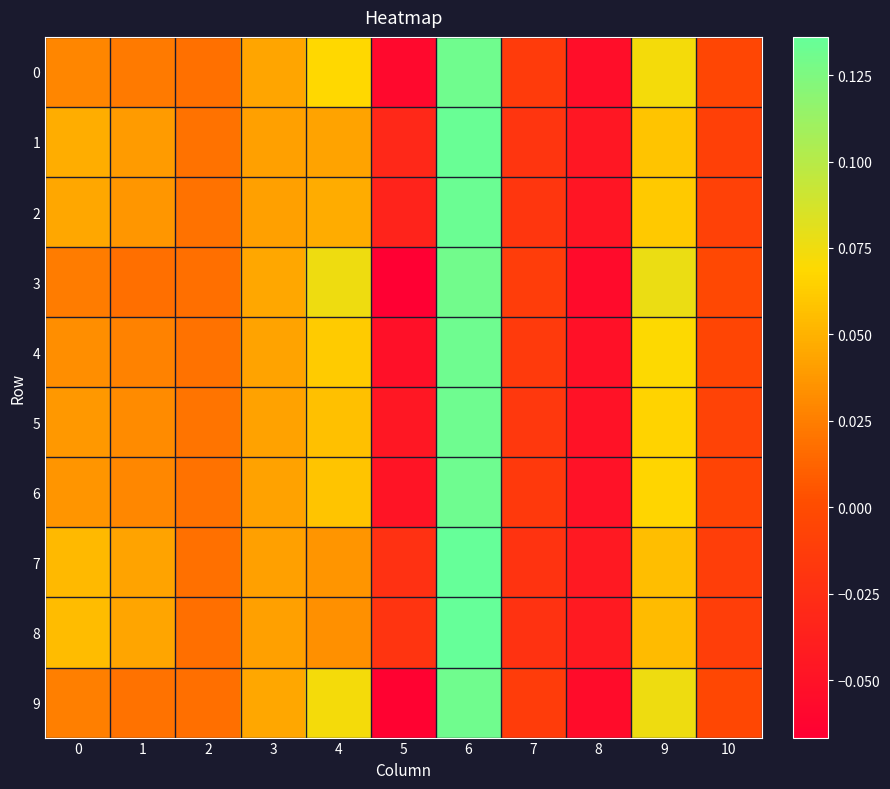

What is the smallest value displayed?

-0.1